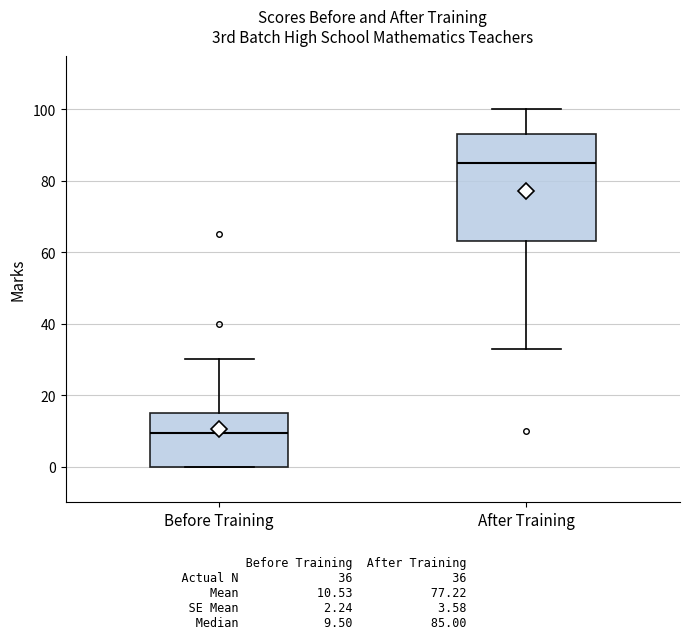

Reading left to right, read every box against the y-axis: the position of its median line, the range the box covers, and the ends of its whiskers. The values are not printed on the chart, so give them approximately, as read against the axis.

Before Training: median 10, box 0 to 16, whiskers 0 to 30
After Training: median 86, box 64 to 94, whiskers 34 to 100